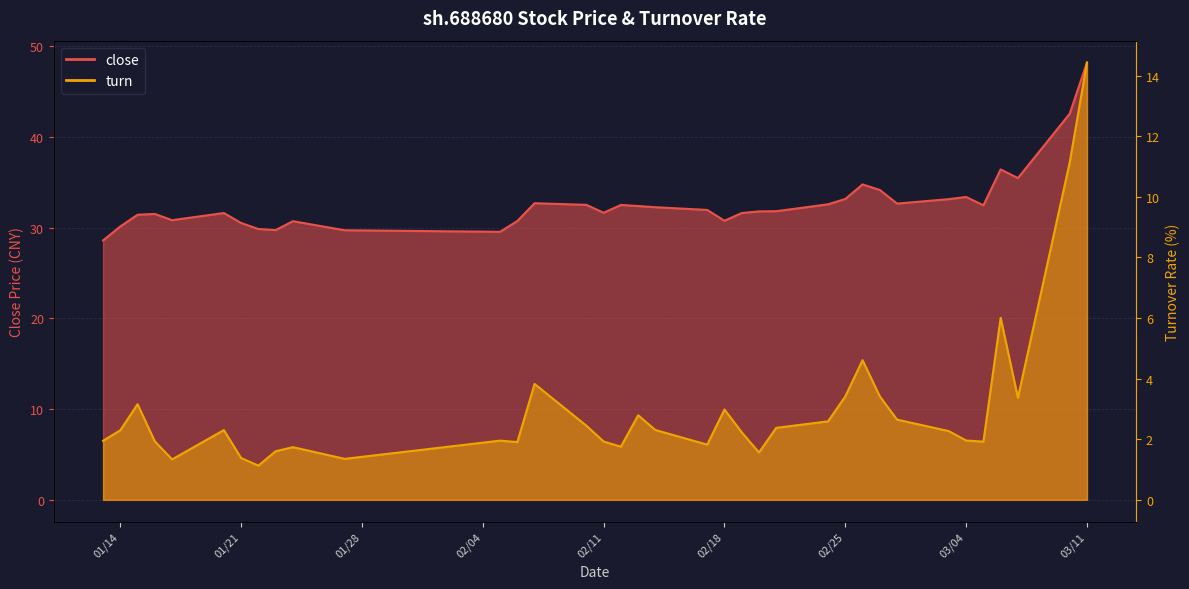

Between 2025-02-05 and 2025-03-03, which series saw the biggest shift?

close